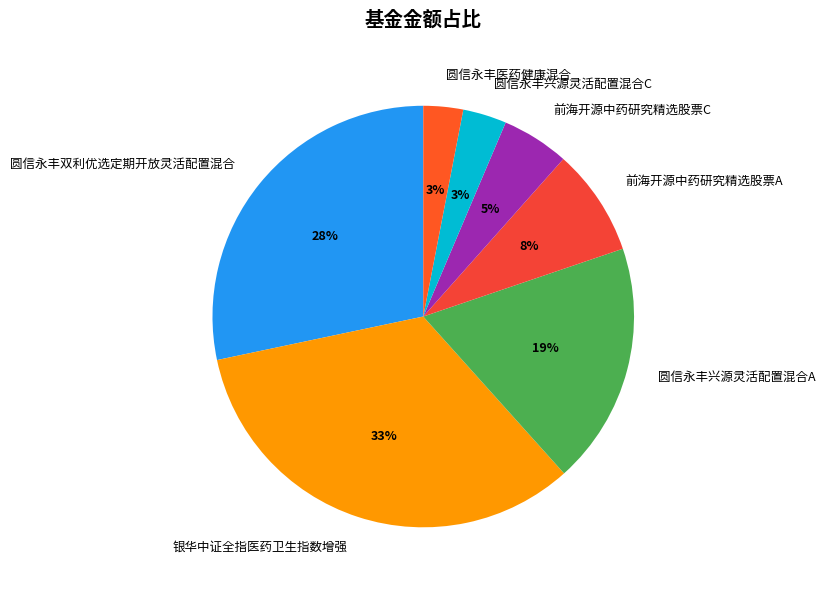

Is there a majority slice in this chart?

No